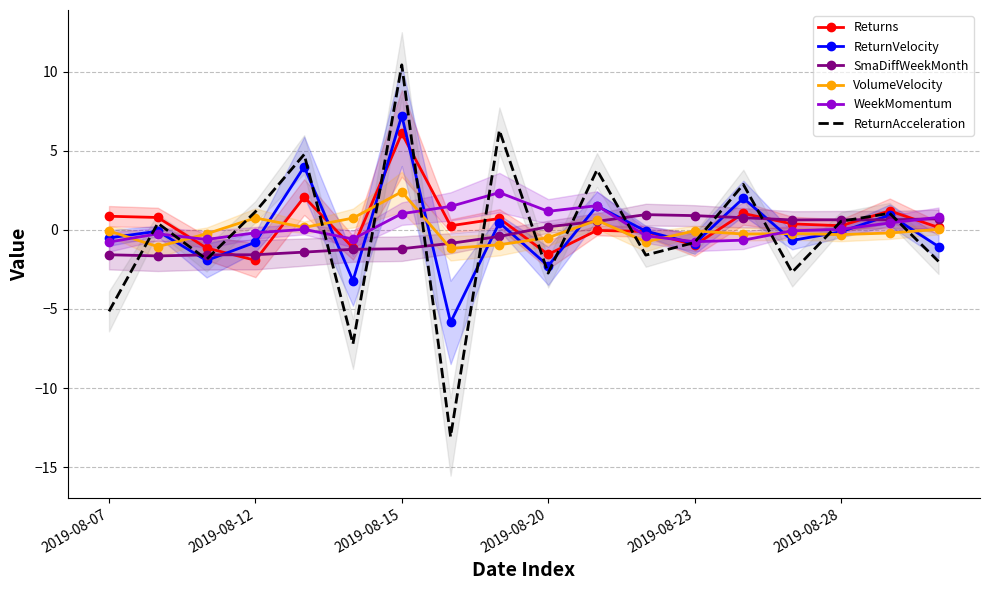

At 7, list the series in order from largest to smallest.

WeekMomentum, Returns, SmaDiffWeekMonth, VolumeVelocity, ReturnVelocity, ReturnAcceleration